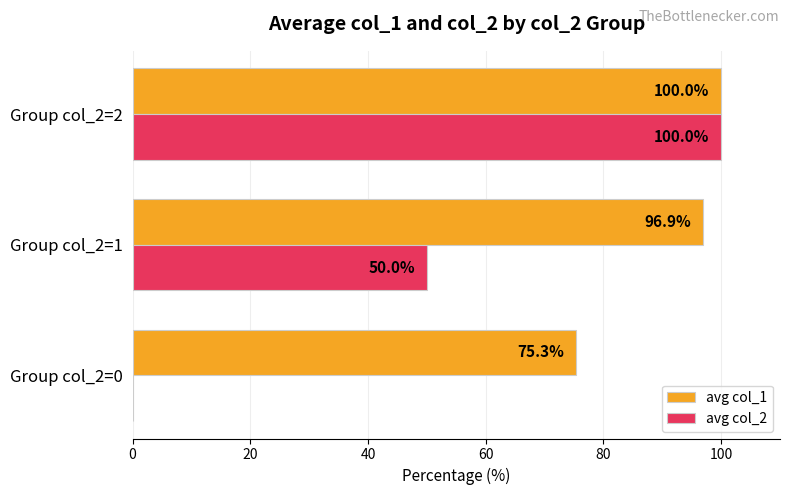

What is the sum of all avg col_1 values?

272.2